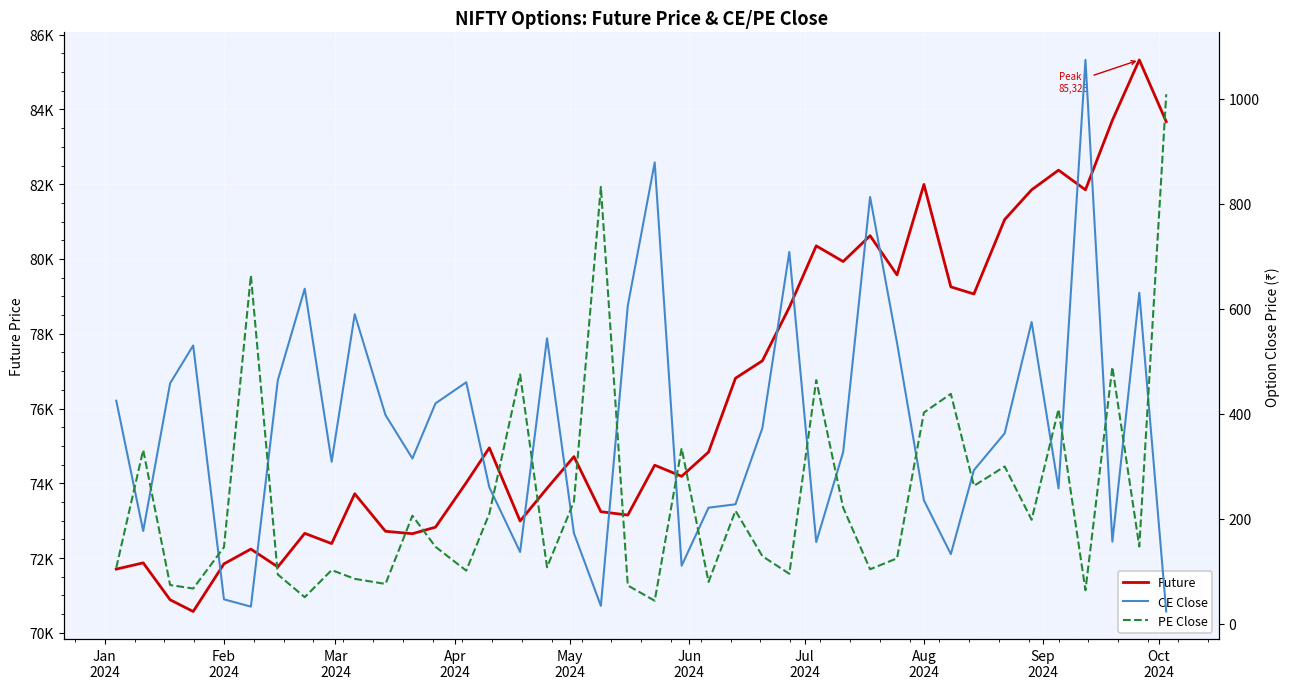

What is the value of the PE Close point at the 35th from the left?

198.3